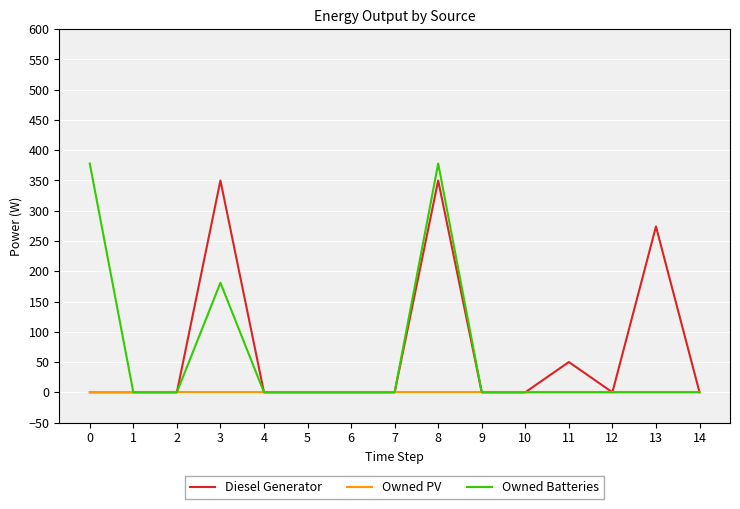

At which category is the sum across all series the highest?

8